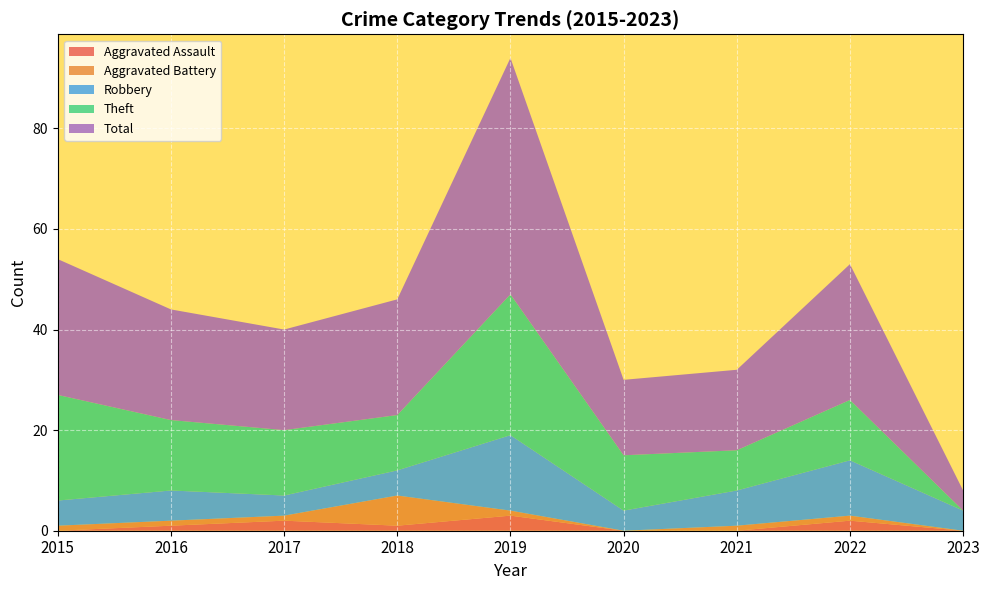

Reading left to right, transcribe all the data shown in this chart.

Aggravated Assault: 2015=0	2016=1	2017=2	2018=1	2019=3	2020=0	2021=0	2022=2	2023=0
Aggravated Battery: 2015=1	2016=1	2017=1	2018=6	2019=1	2020=0	2021=1	2022=1	2023=0
Robbery: 2015=5	2016=6	2017=4	2018=5	2019=15	2020=4	2021=7	2022=11	2023=4
Theft: 2015=21	2016=14	2017=13	2018=11	2019=28	2020=11	2021=8	2022=12	2023=0
Total: 2015=27	2016=22	2017=20	2018=23	2019=47	2020=15	2021=16	2022=27	2023=4